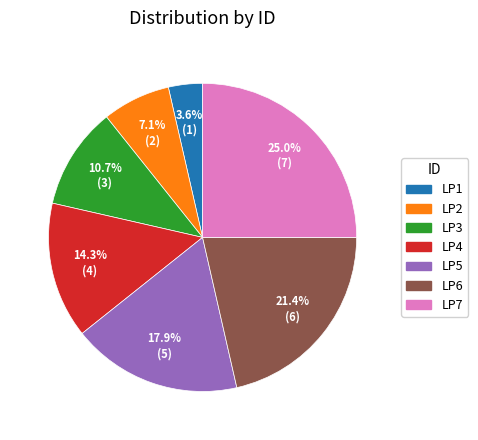

Is there any slice that represents more than half of the pie?

No